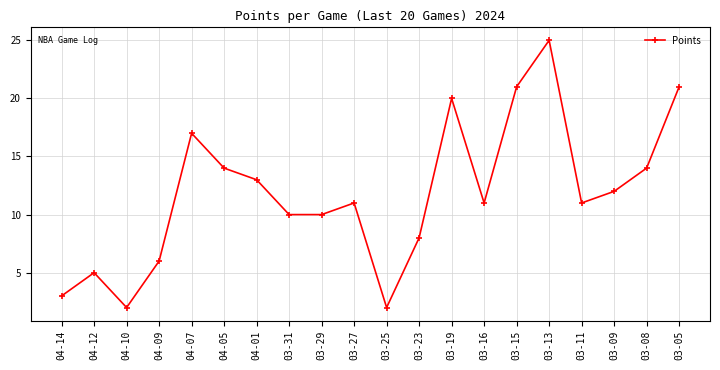

Reading right to left, extract all data points from this chart.

21	14	12	11	25	21	11	20	8	2	11	10	10	13	14	17	6	2	5	3